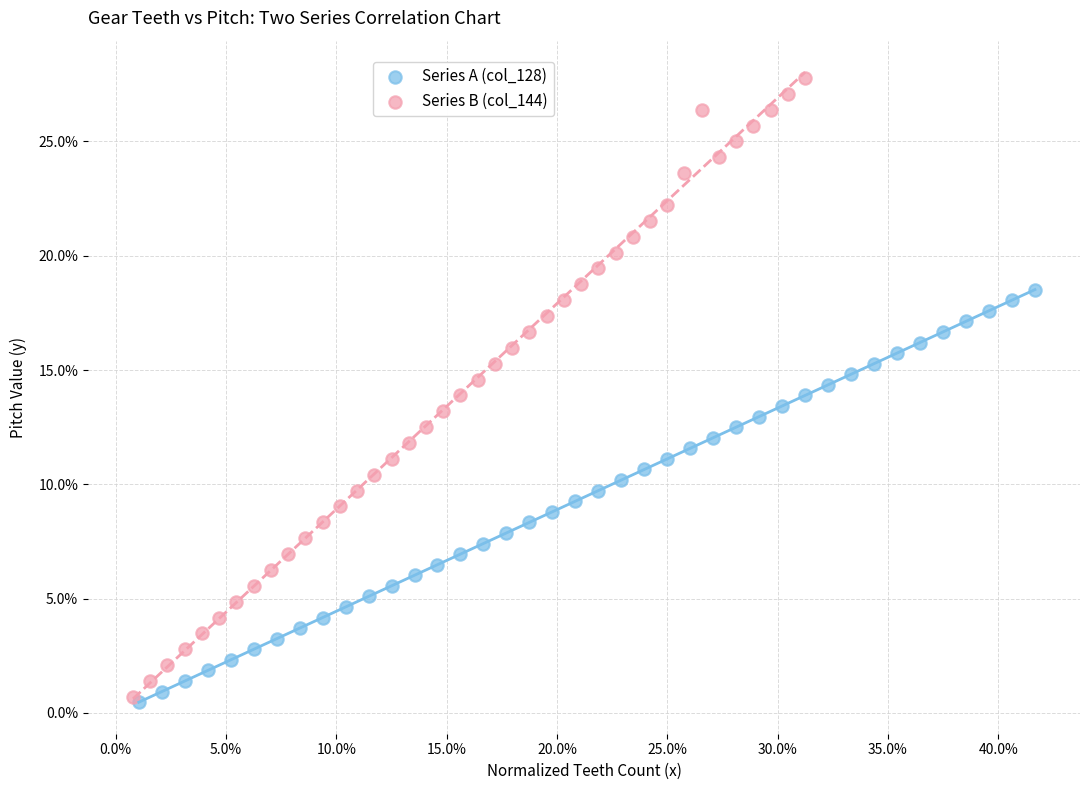

What are all the series names shown in the legend?

Series A (col_128), Series B (col_144)